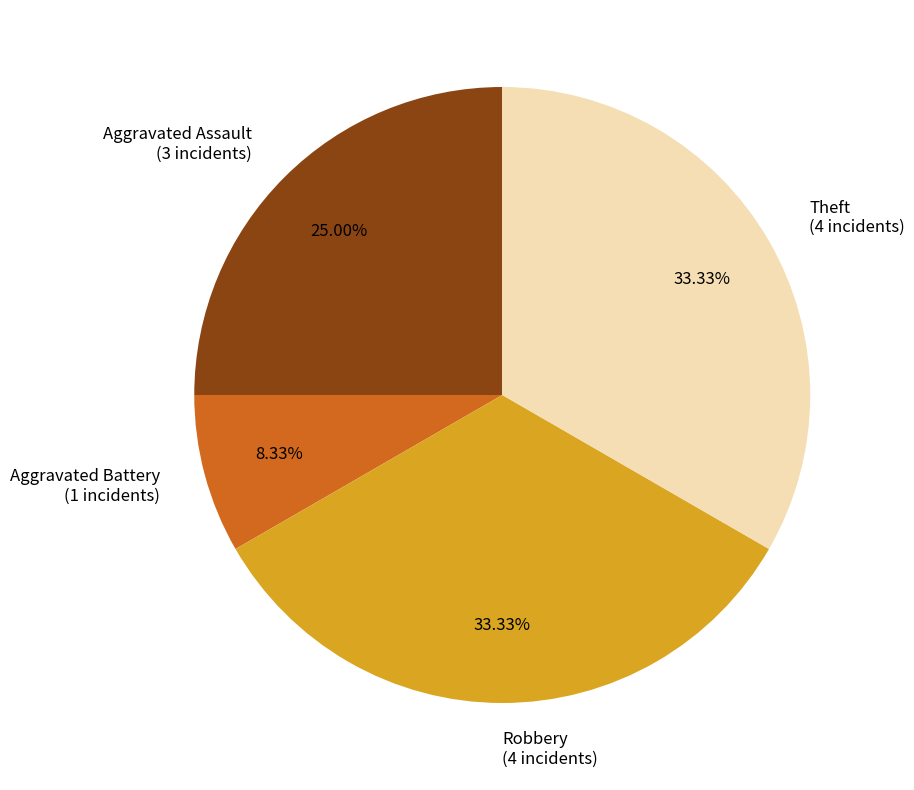

Which has a higher value, Aggravated Battery or Robbery?

Robbery